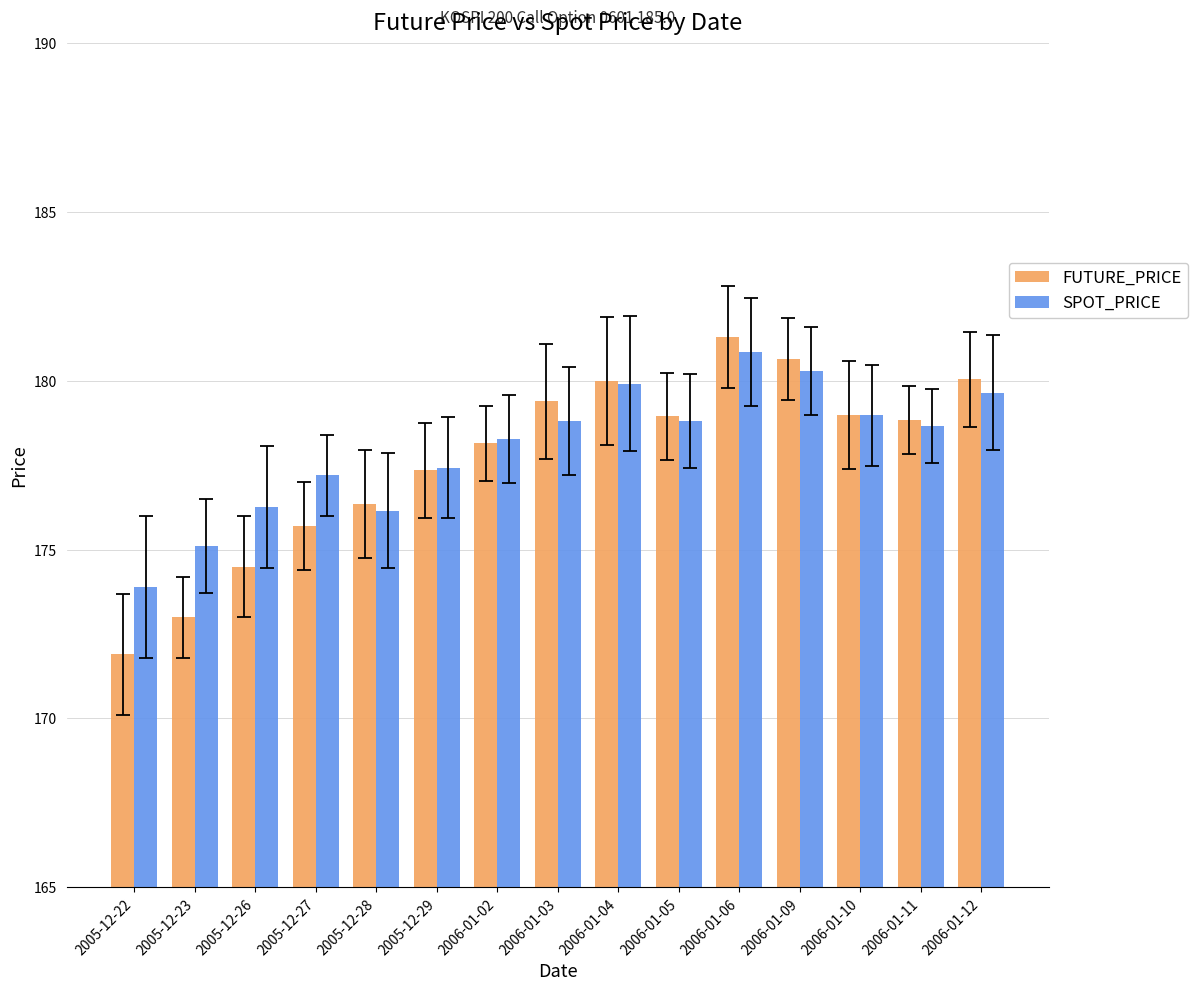

Is the value of FUTURE_PRICE at 2006-01-02 greater than the value of SPOT_PRICE at 2006-01-05?

No